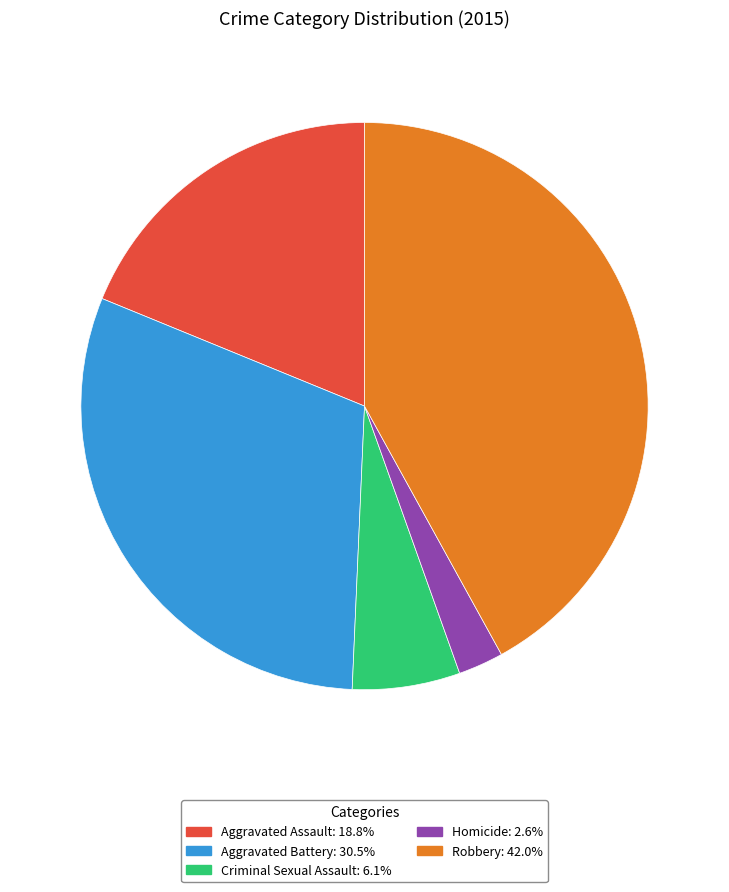

Is there any slice that represents more than half of the pie?

No